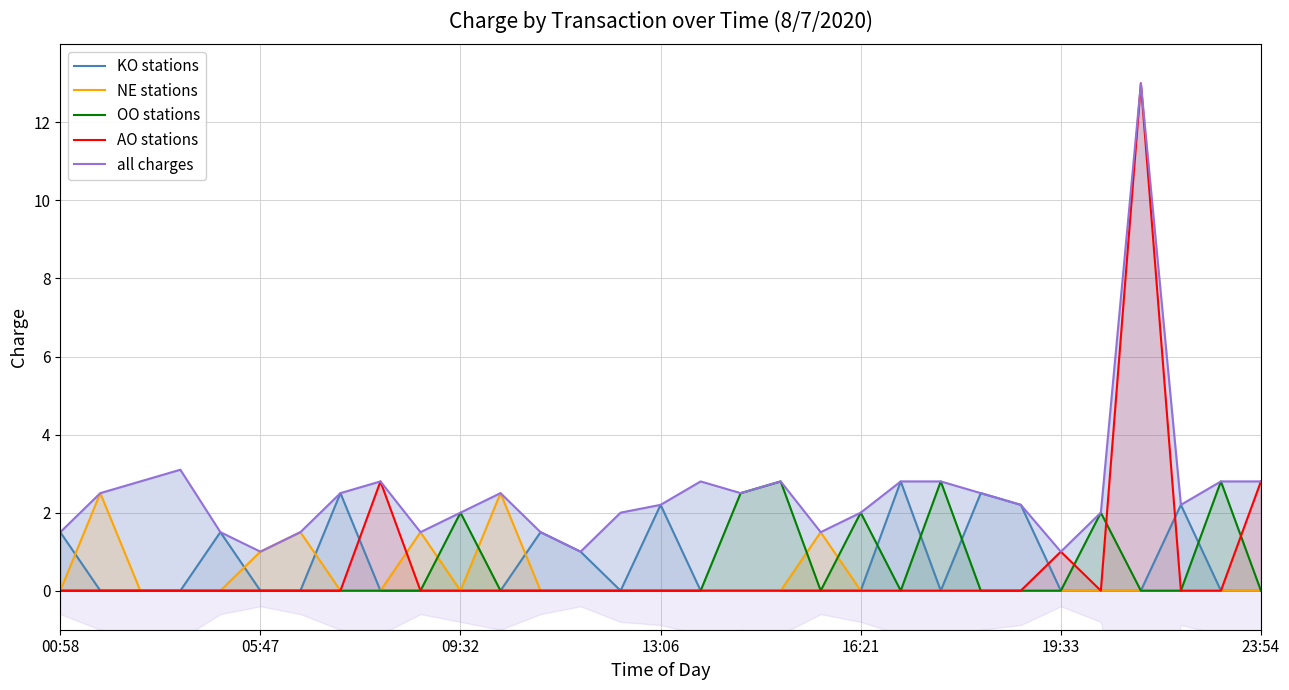

True or false: NE stations and KO stations cross at least once.

True